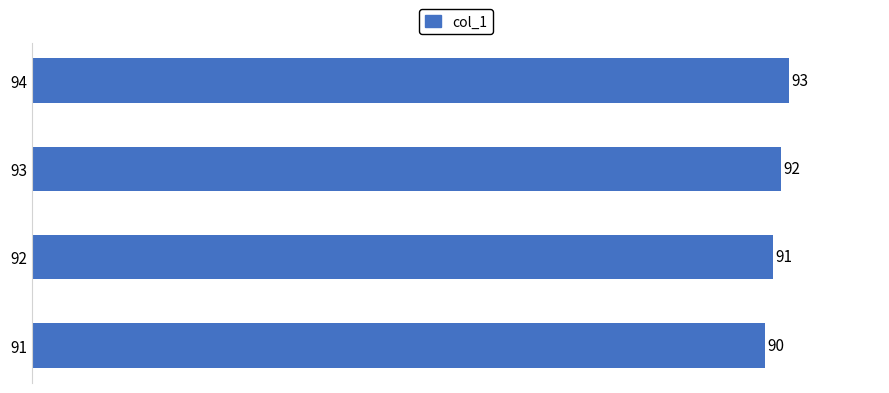

What is the change in value from 93 to 94?

+1